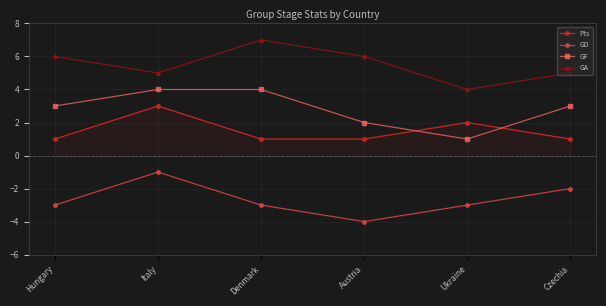

What is the label of the 4th point from the right?

Denmark